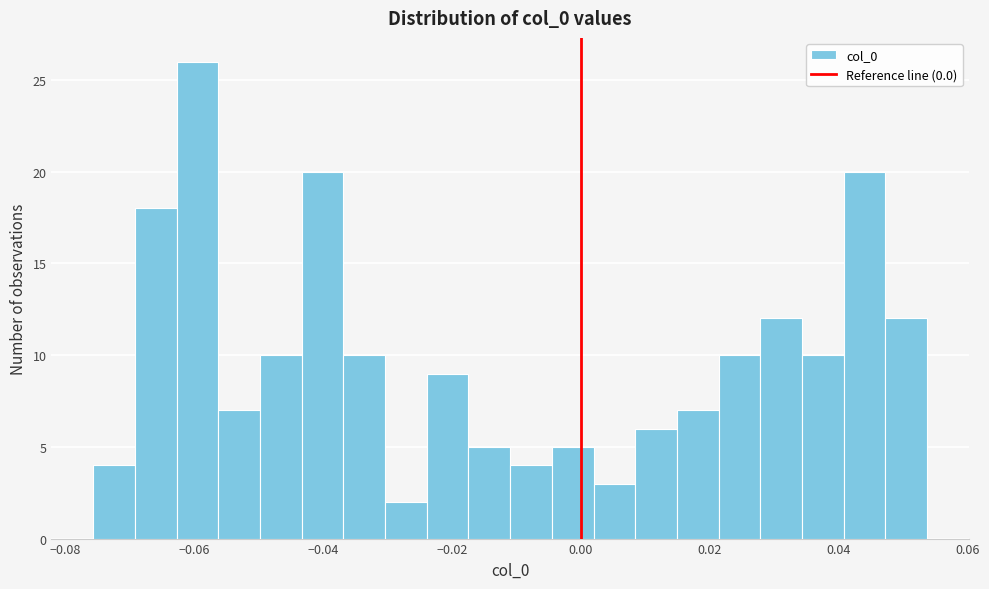

Around what value on the x-axis is the tallest bar? Give the approximate position of its centre, as read against the axis.

-0.060